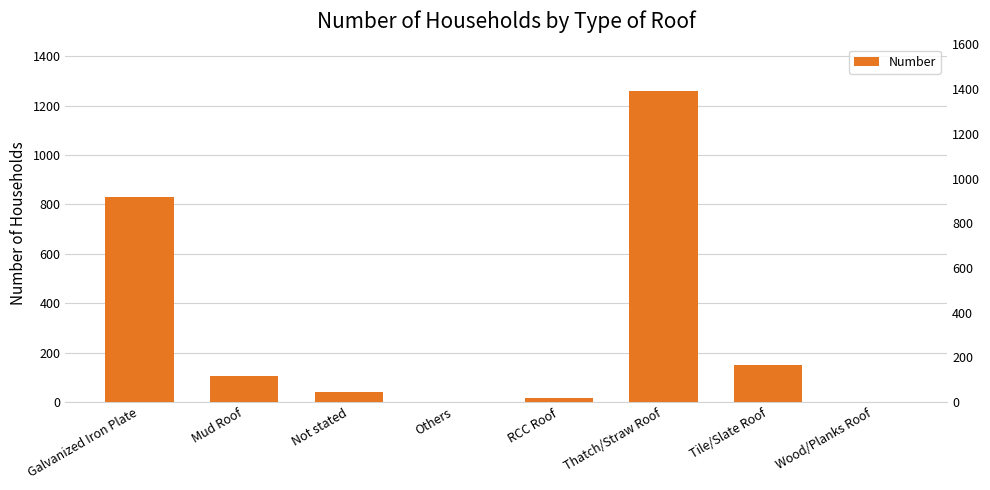

What is the difference between the maximum and minimum values?

1258